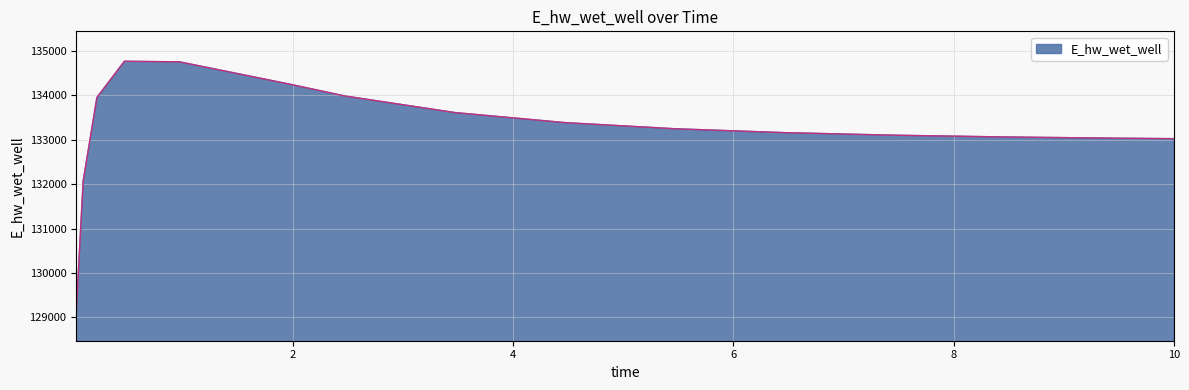

What is the maximum value shown in the chart?

134764.1